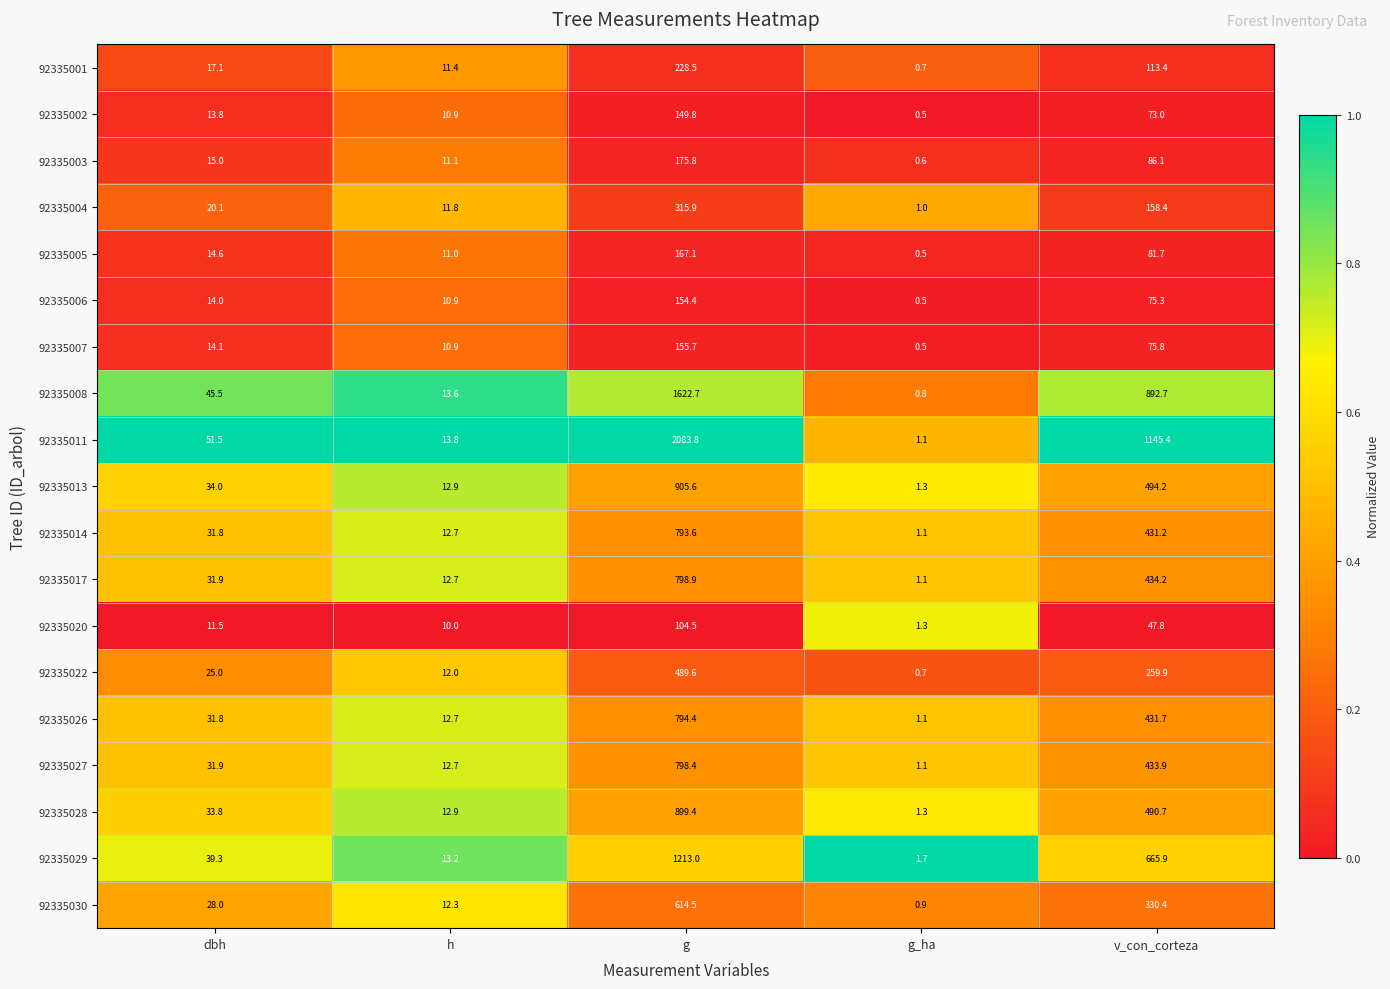

True or false: 92335030 has a value of 0.9 at g_ha.

True